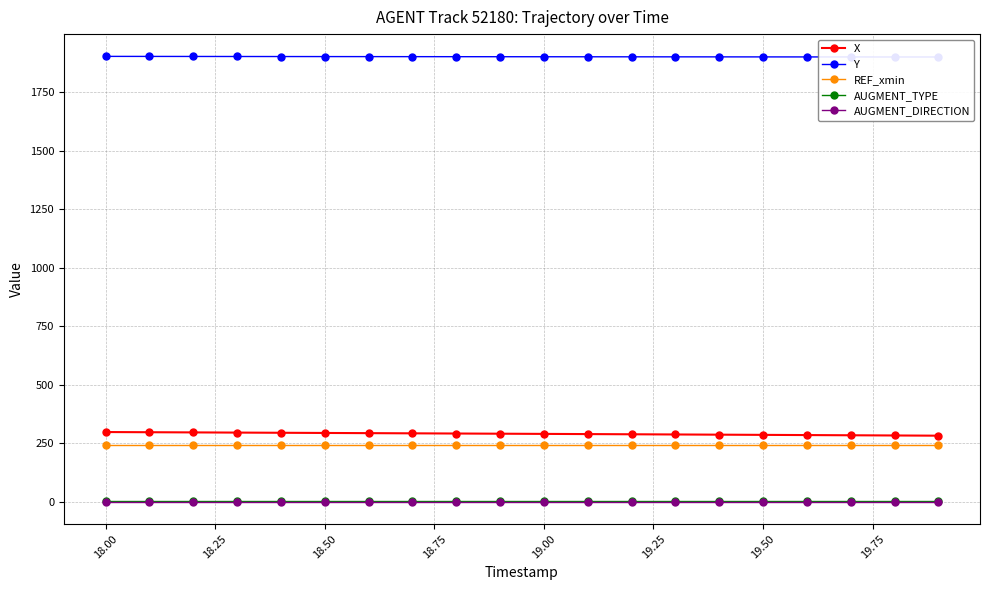

How many series are shown in this chart?

5